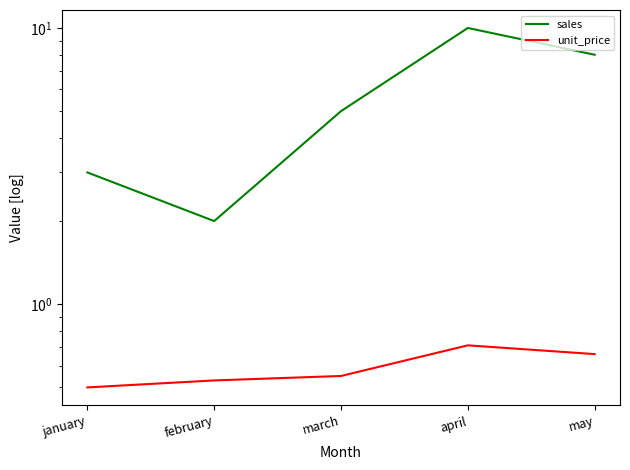

How many unit_price values are between 0 and 1?

5